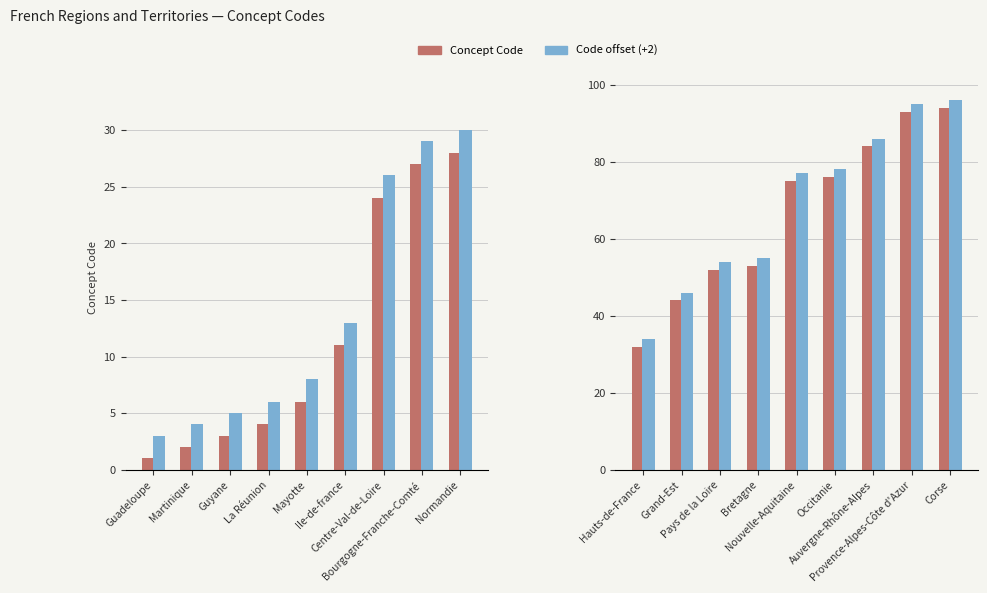

What is the minimum value shown in the chart?

1